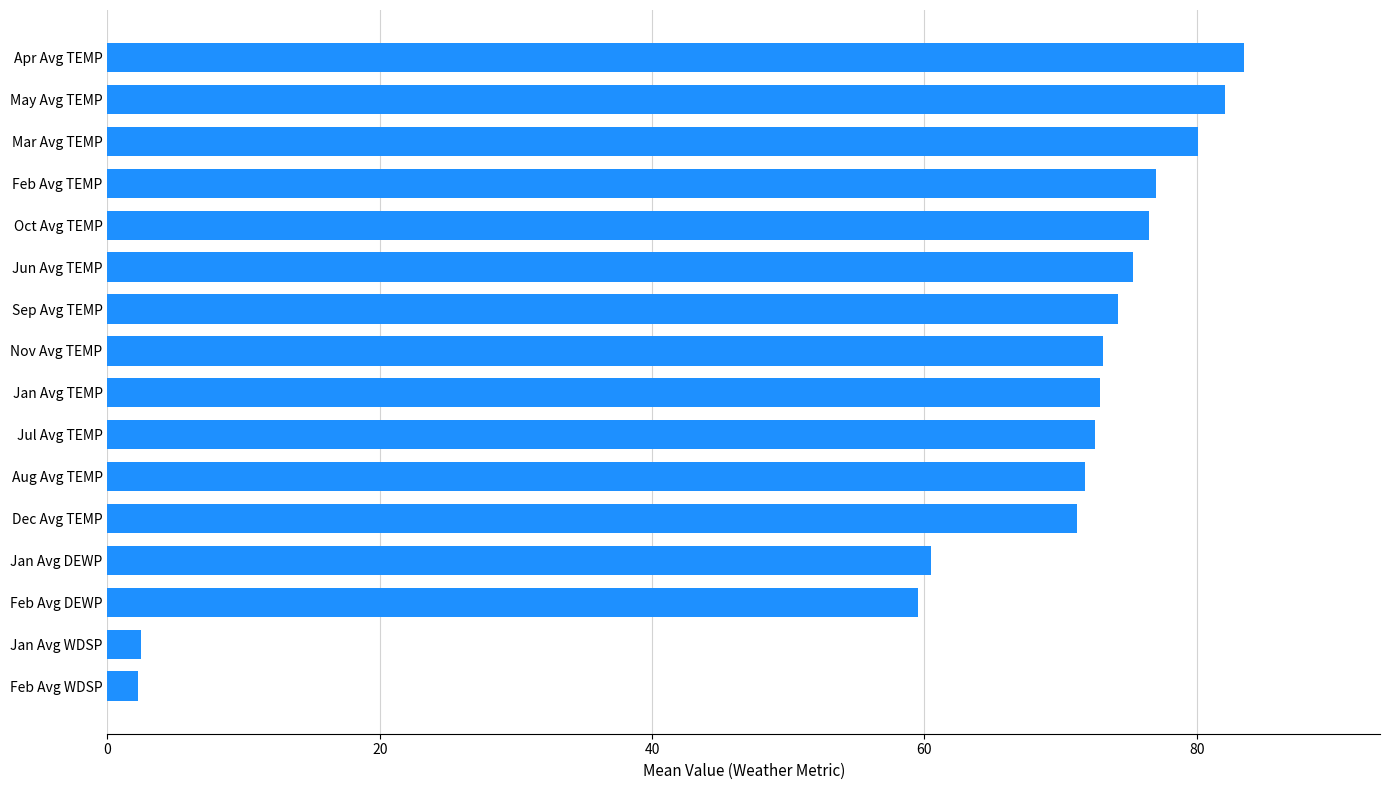

The value at Sep Avg TEMP is 98.7. True or false?

False